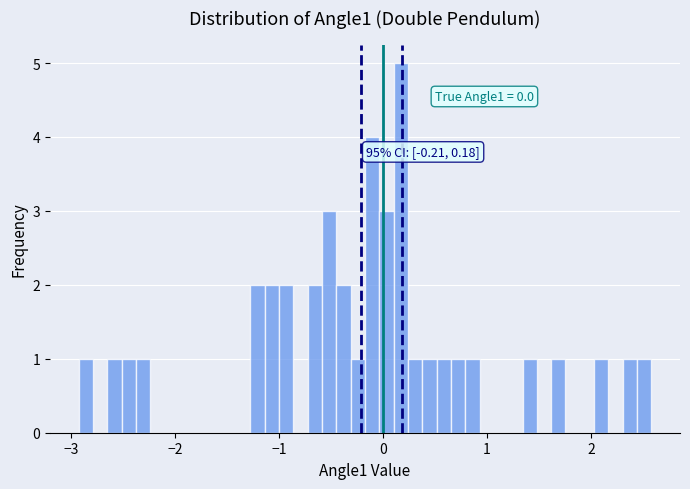

Read against the x-axis, roughly where is the centre of the tallest bar?

0.2